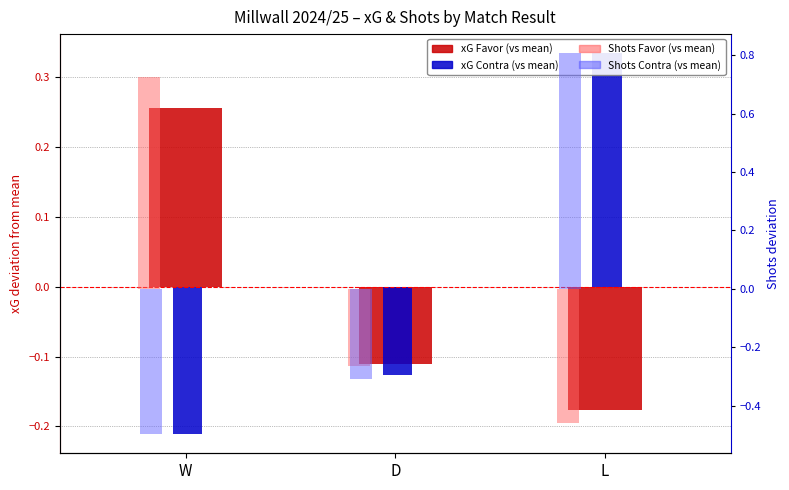

Between D and L, which series saw the biggest shift?

Shots Contra (vs mean)